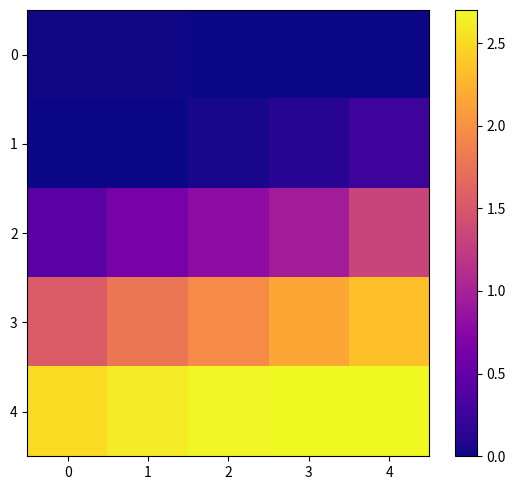

Which series has the largest total across all categories?

4